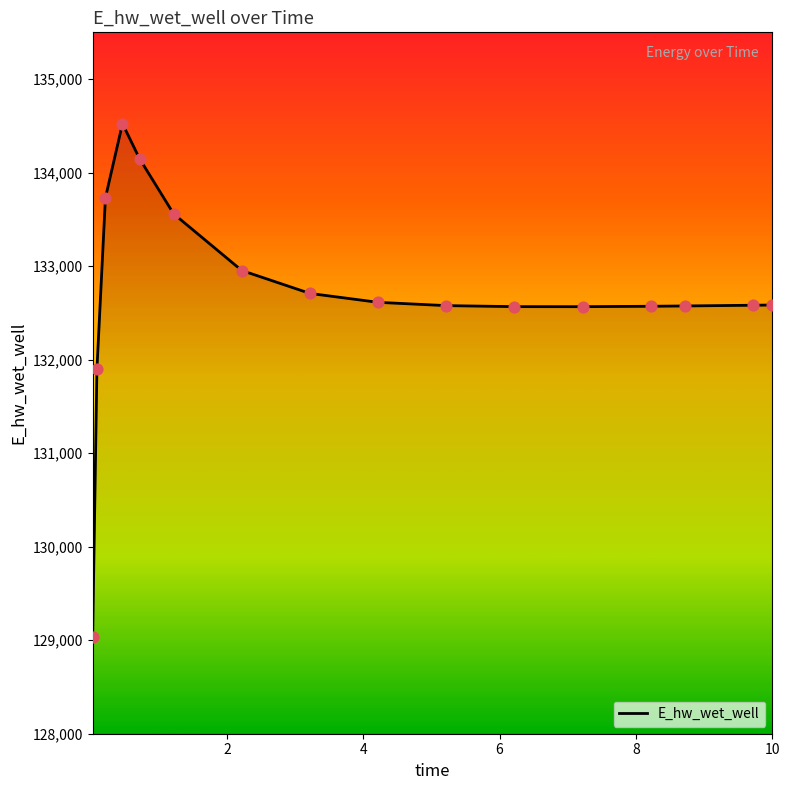

What is the smallest value displayed?

129031.5